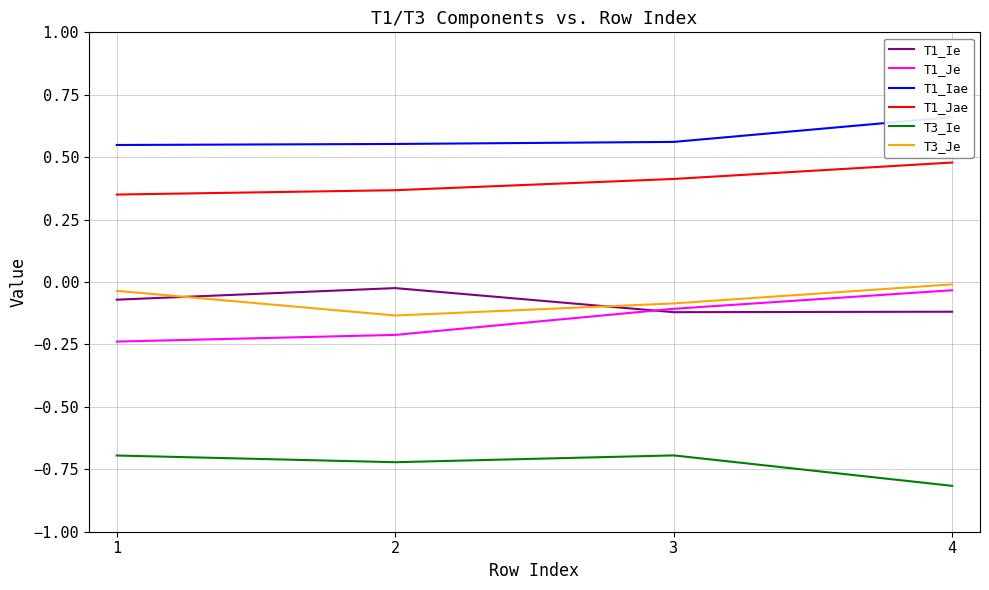

What is the value of the T1_Iae point at the 4th from the left?

0.7